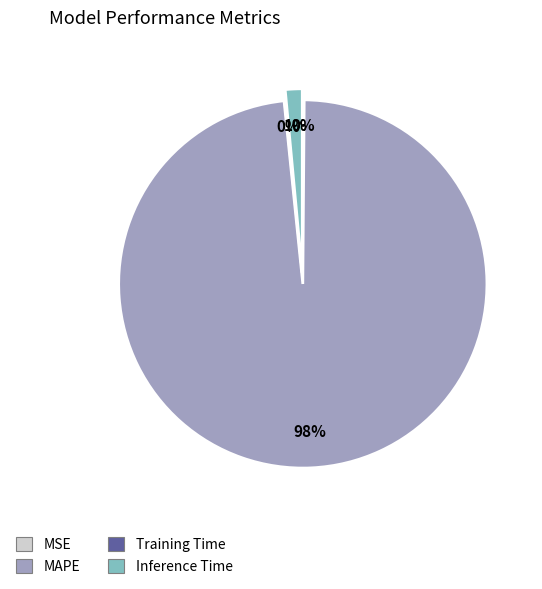

Which category accounts for the majority?

MAPE